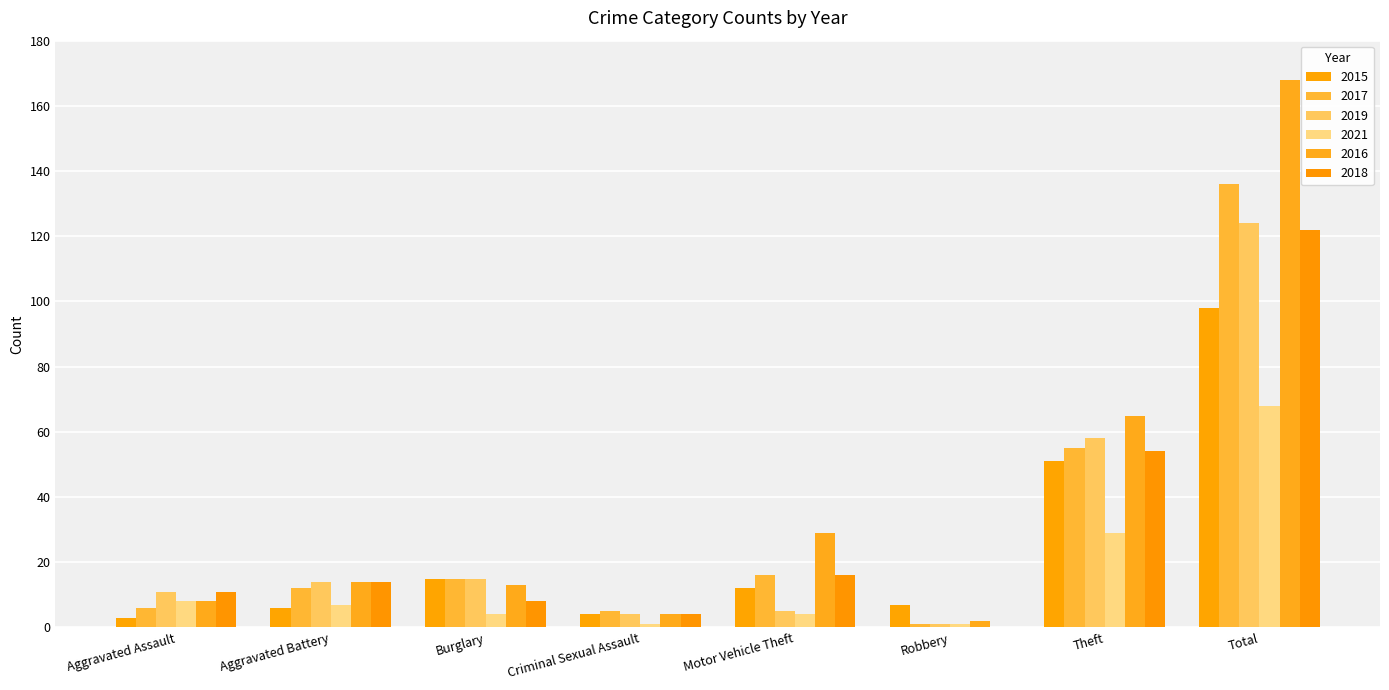

Count the number of data series in this chart.

6